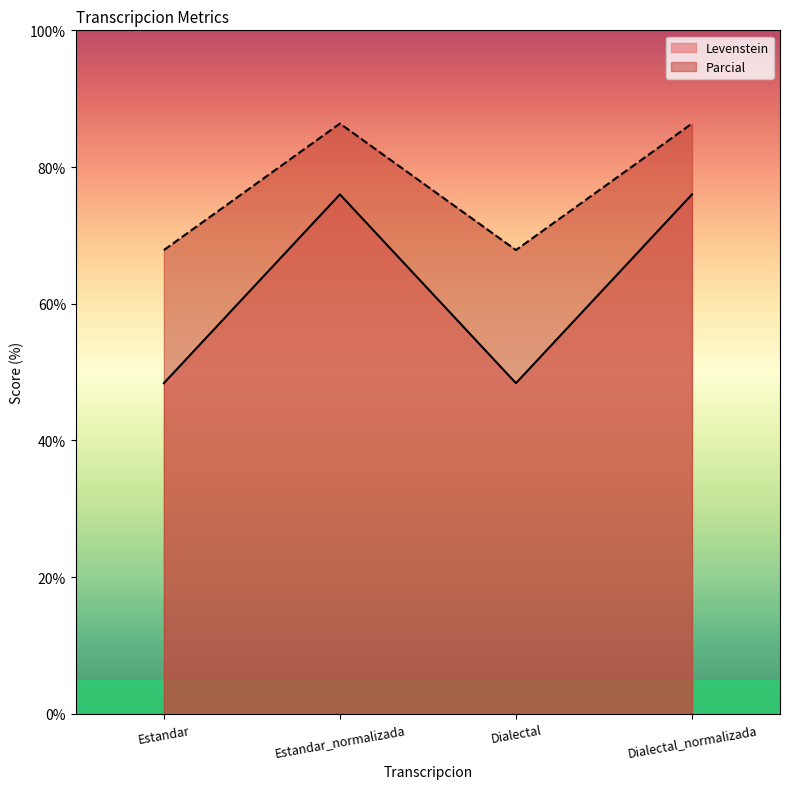

Reading right to left, what are all the values shown in this chart?

Levenstein: 76.0	48.4	76.0	48.4
Parcial: 86.4	67.9	86.4	67.9